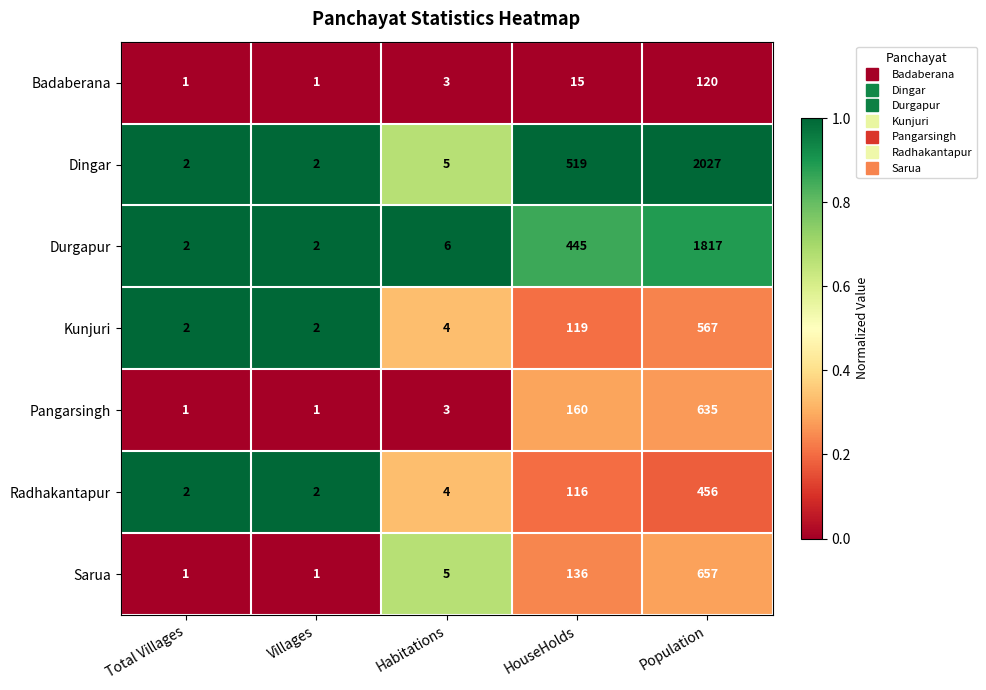

List the series in order of their peak value, highest first.

Dingar, Durgapur, Sarua, Pangarsingh, Kunjuri, Radhakantapur, Badaberana